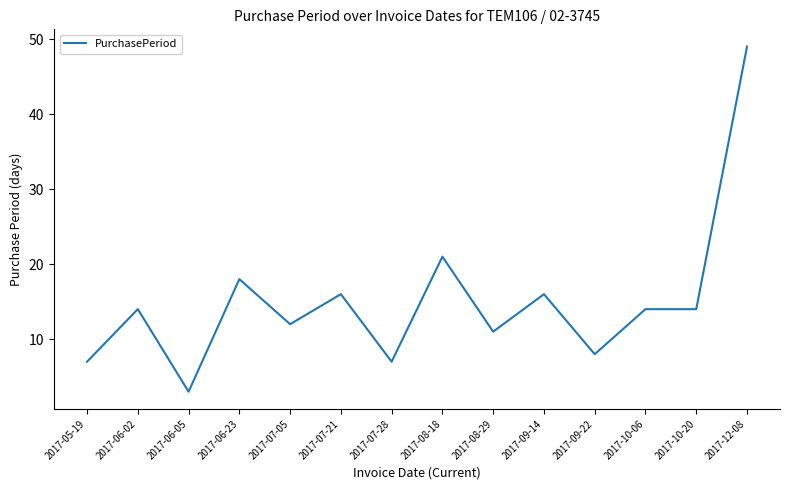

Which category has the lowest value across all series?

2017-06-05